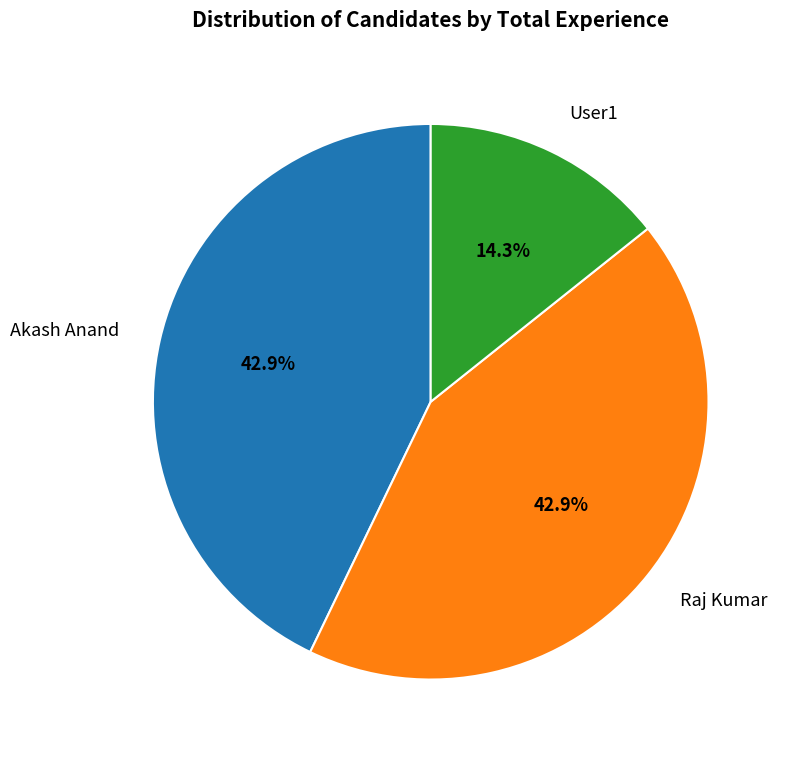

To the nearest percent, what percentage of the pie is Akash Anand?

43%